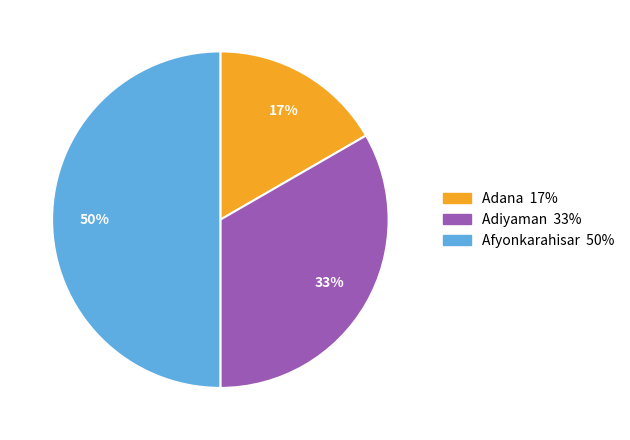

What percentage is the Adiyaman slice, to the nearest percent?

33%